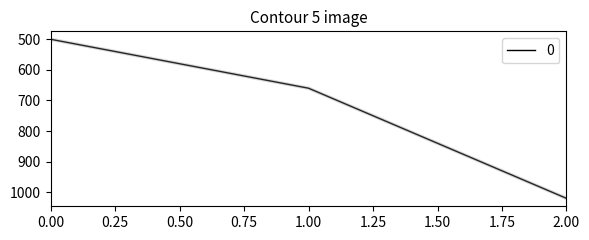

Reading left to right, list all the values displayed in this chart.

500	660	1020